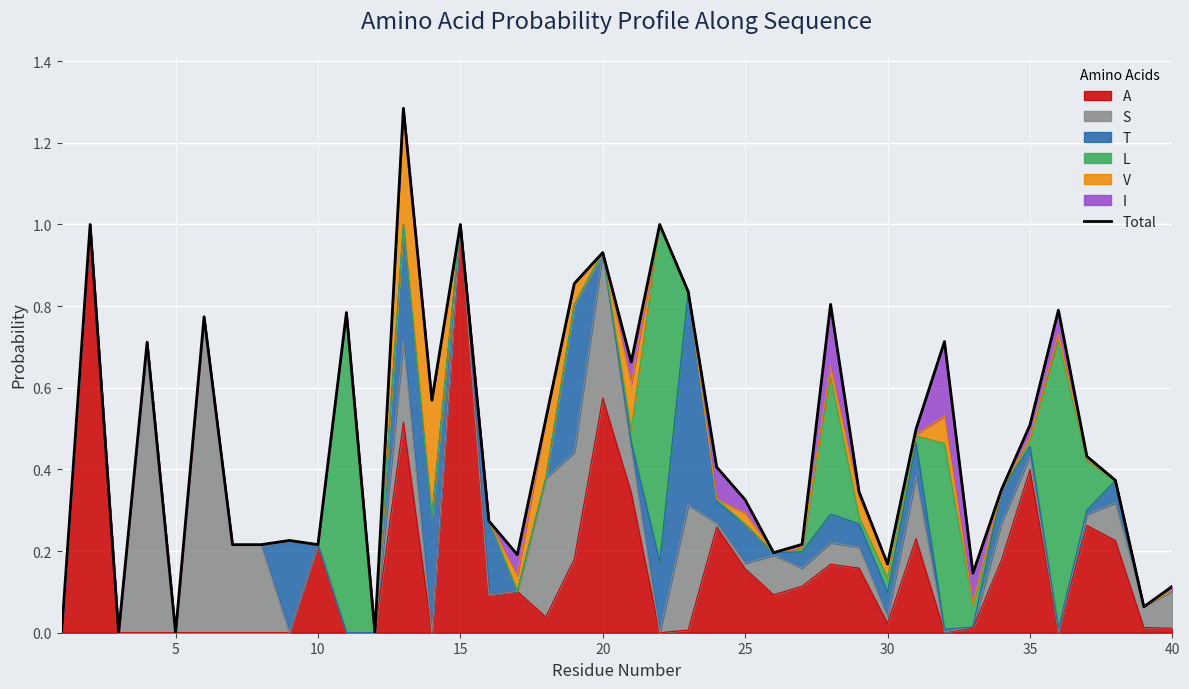

How many points are higher than both their immediate neighbors (excluding endpoints)?

12